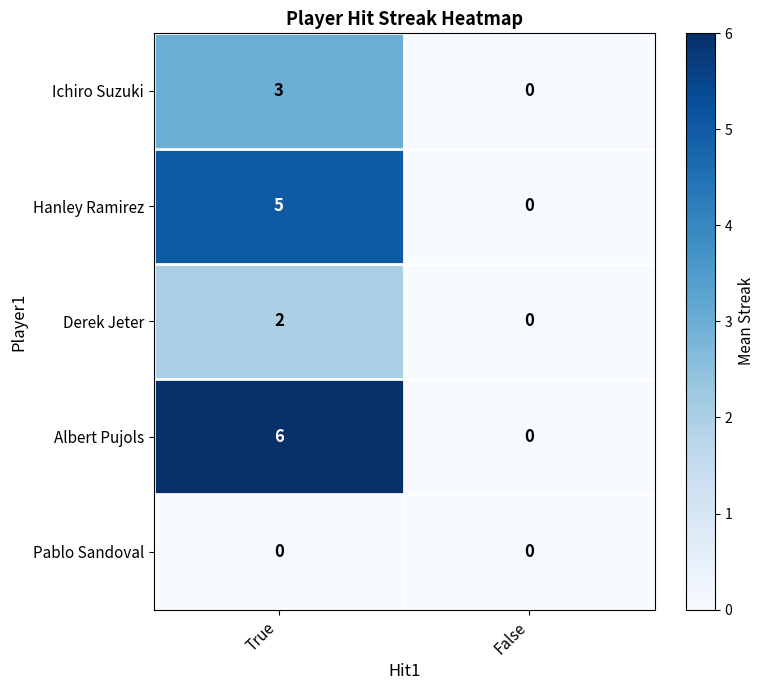

Which label corresponds to the largest value in the chart?

True